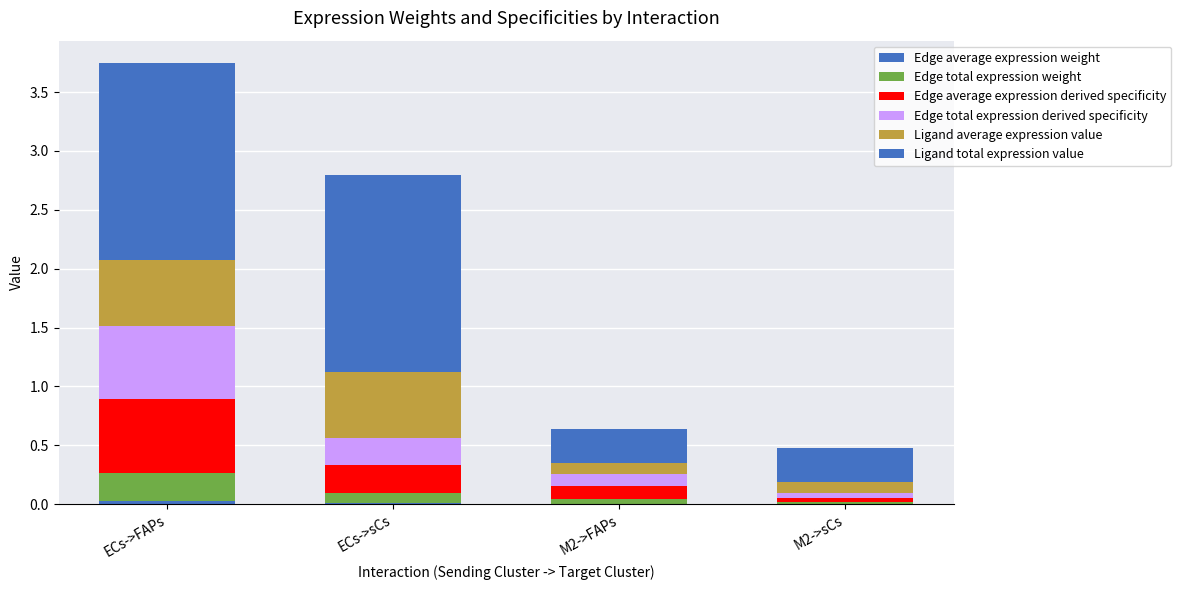

Does the chart contain stacked bars?

Yes